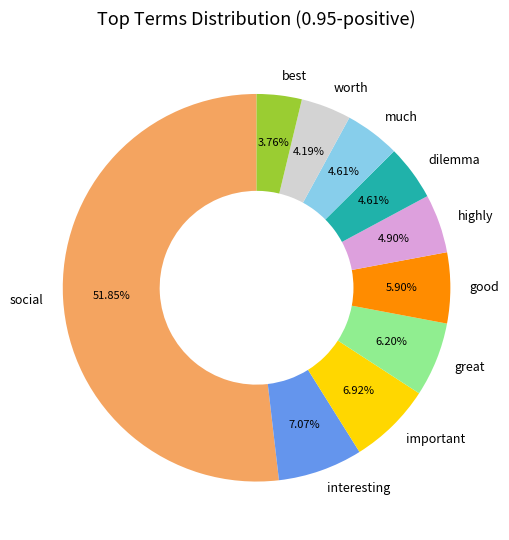

Is social the majority of the pie?

Yes